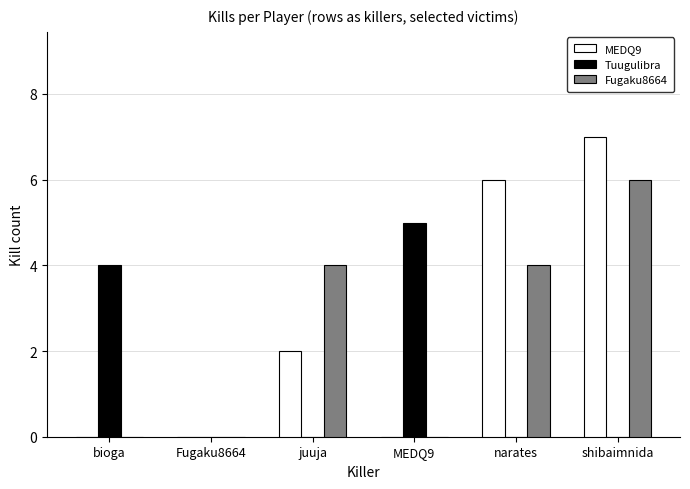

Which label corresponds to the largest value in the chart?

shibaimnida